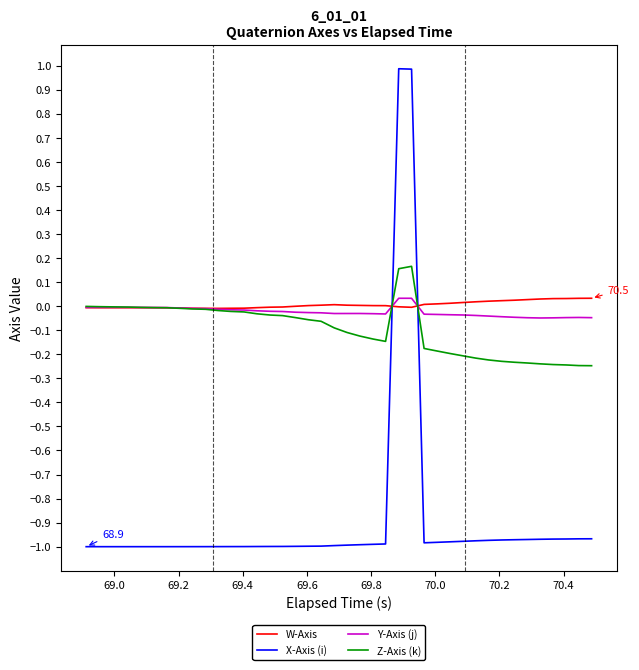

What is the highest value of the X-Axis (i) series?

1.0